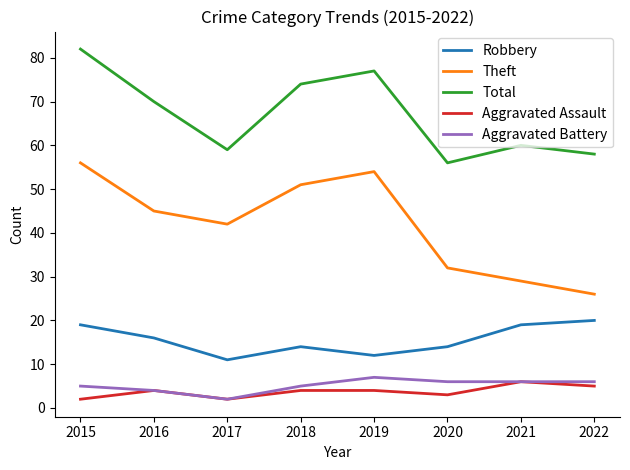

What value does the Aggravated Battery series have at 2018?

5